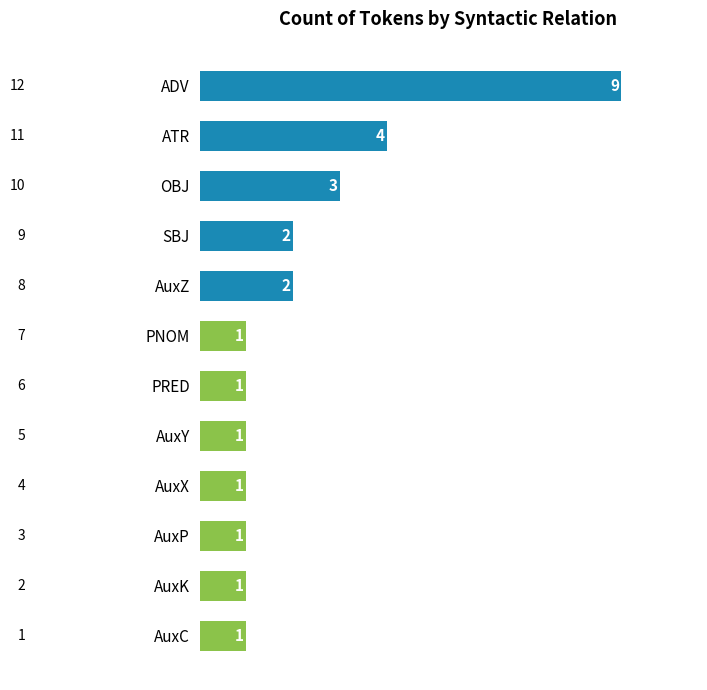

What is the difference between the maximum and minimum values?

8